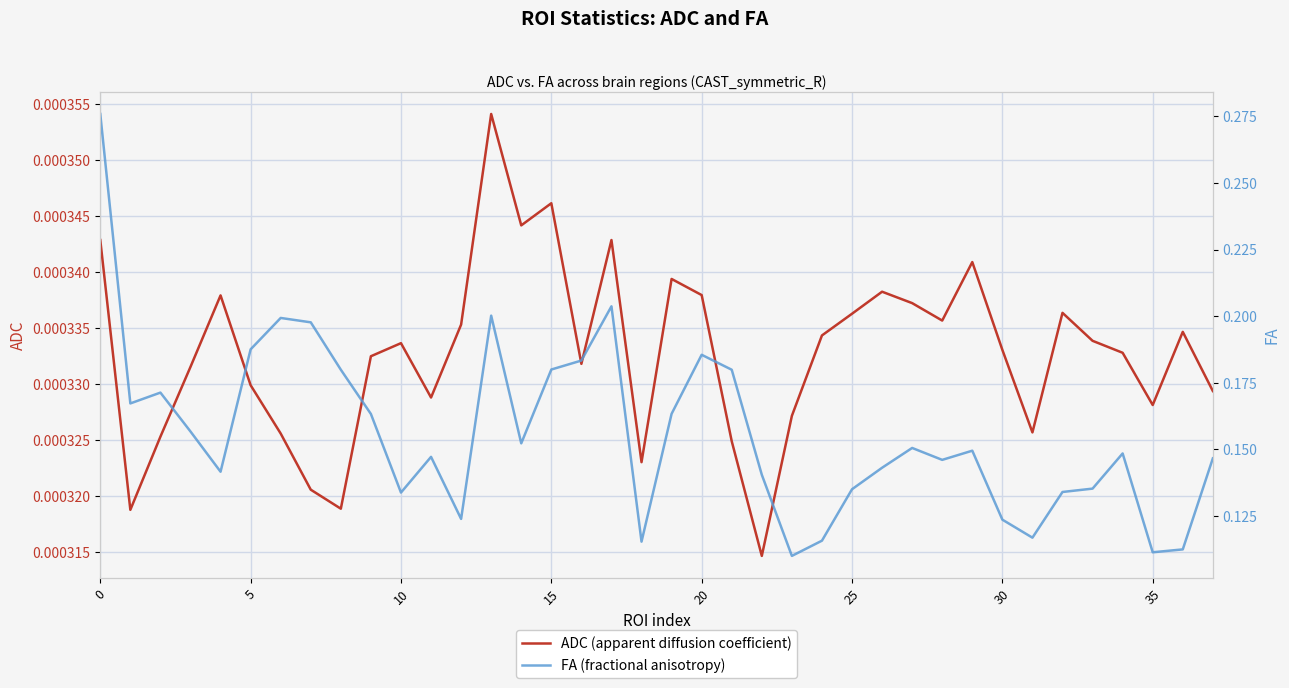

Between 15 and 25, which series saw the biggest shift?

FA (fractional anisotropy)